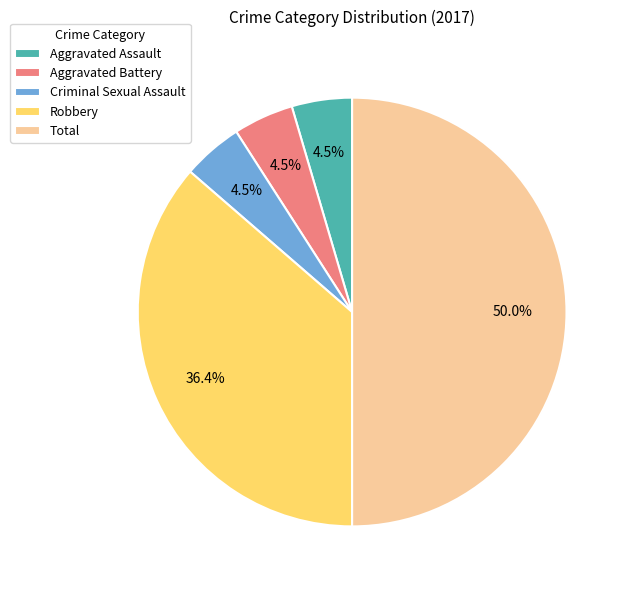

Does Aggravated Assault account for over 50% of the chart?

No